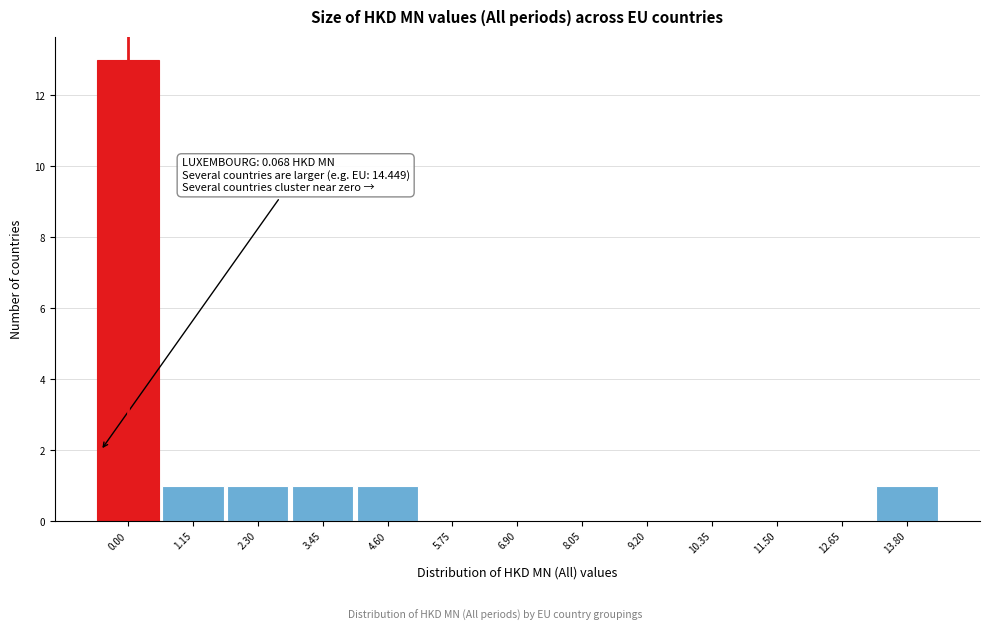

Reading left to right, transcribe all the data shown in this chart.

0.00=13	1.15=1	2.30=1	3.45=1	4.60=1	5.75=0	6.90=0	8.05=0	9.20=0	10.35=0	11.50=0	12.65=0	13.80=1